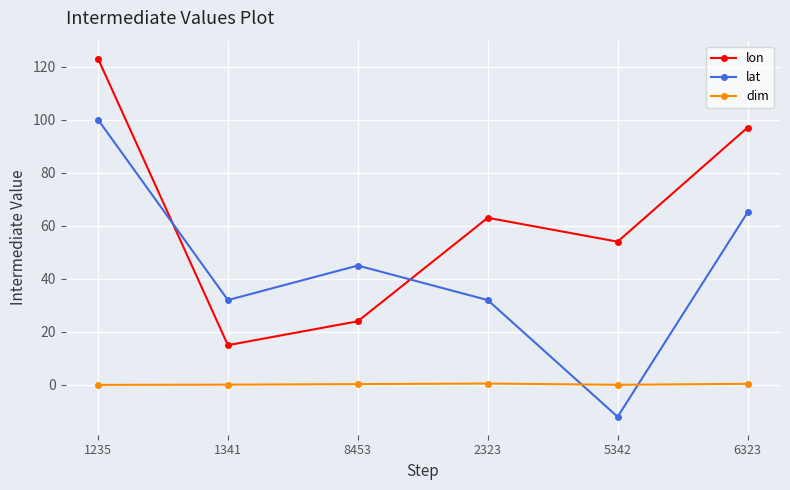

At which label is lat closest to 44?

8453